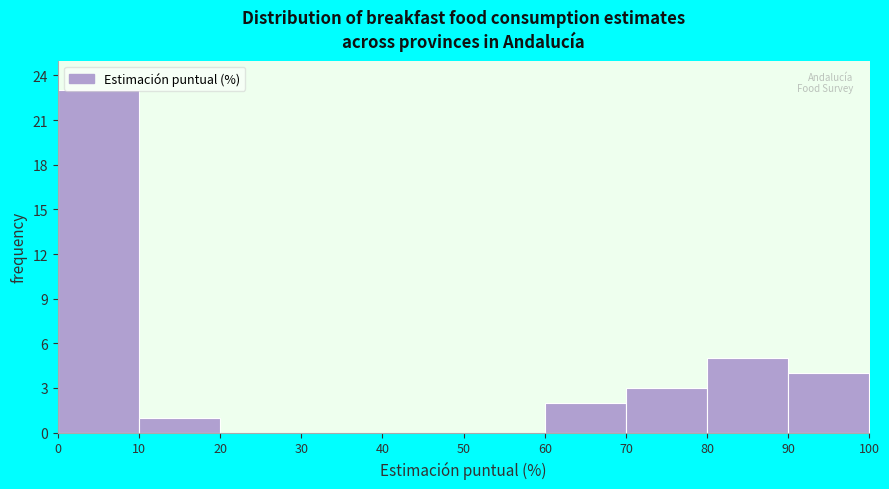

Reading left to right, list every bar in this chart as the range it spans on the x-axis followed by its height. The values are not printed on the chart, so give them approximately, as read against the axis.

0 to 10: 23
10 to 20: 1
20 to 30: 0
30 to 40: 0
40 to 50: 0
50 to 60: 0
60 to 70: 2
70 to 80: 3
80 to 90: 5
90 to 100: 4